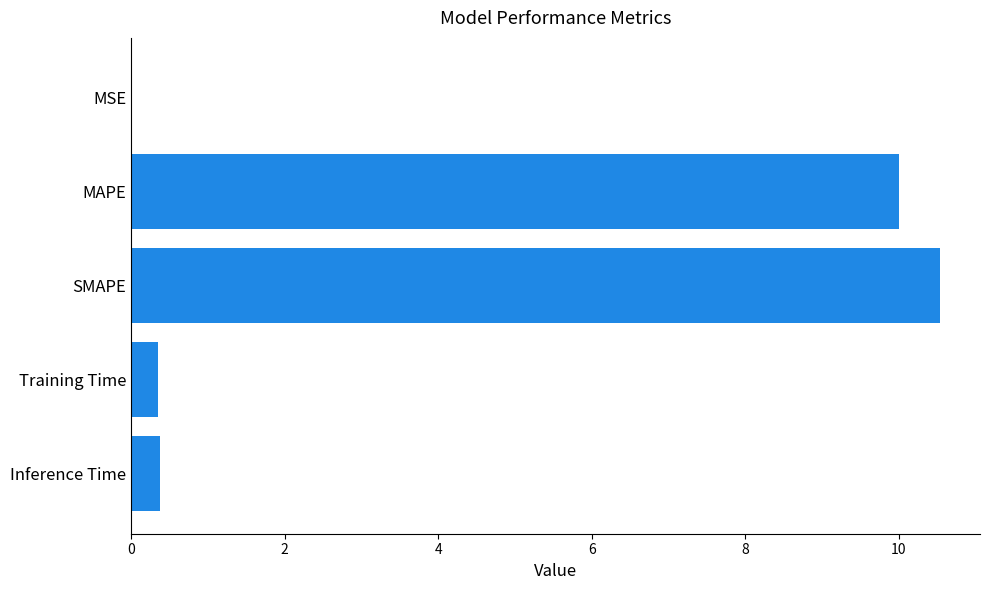

Which label corresponds to the largest value in the chart?

SMAPE